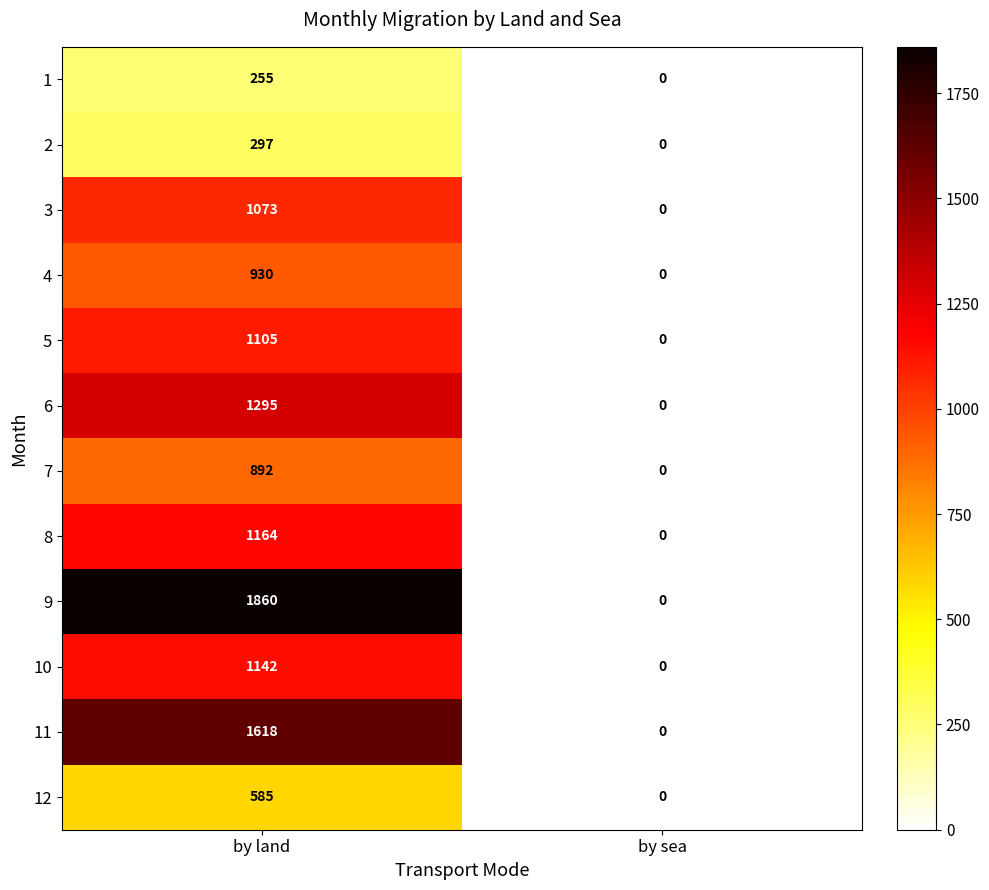

Which series changed the most between by land and by sea?

9